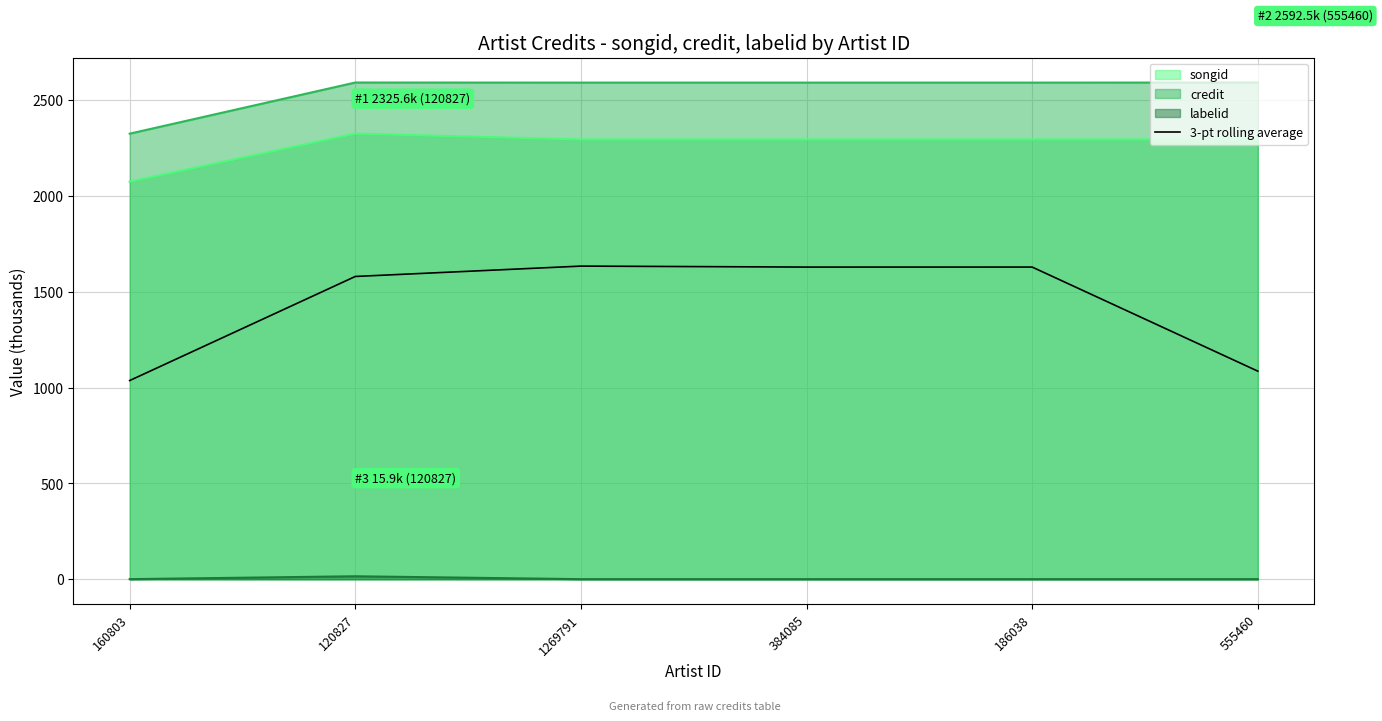

What is the average value?

1432.9